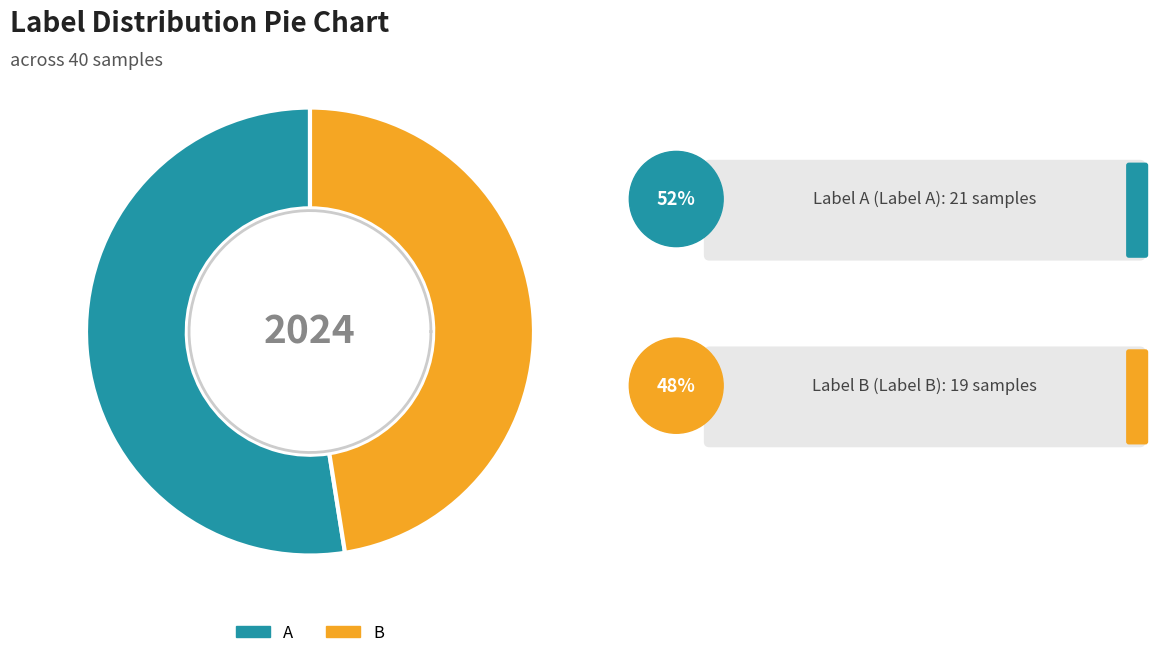

Count the number of slices in the pie.

2